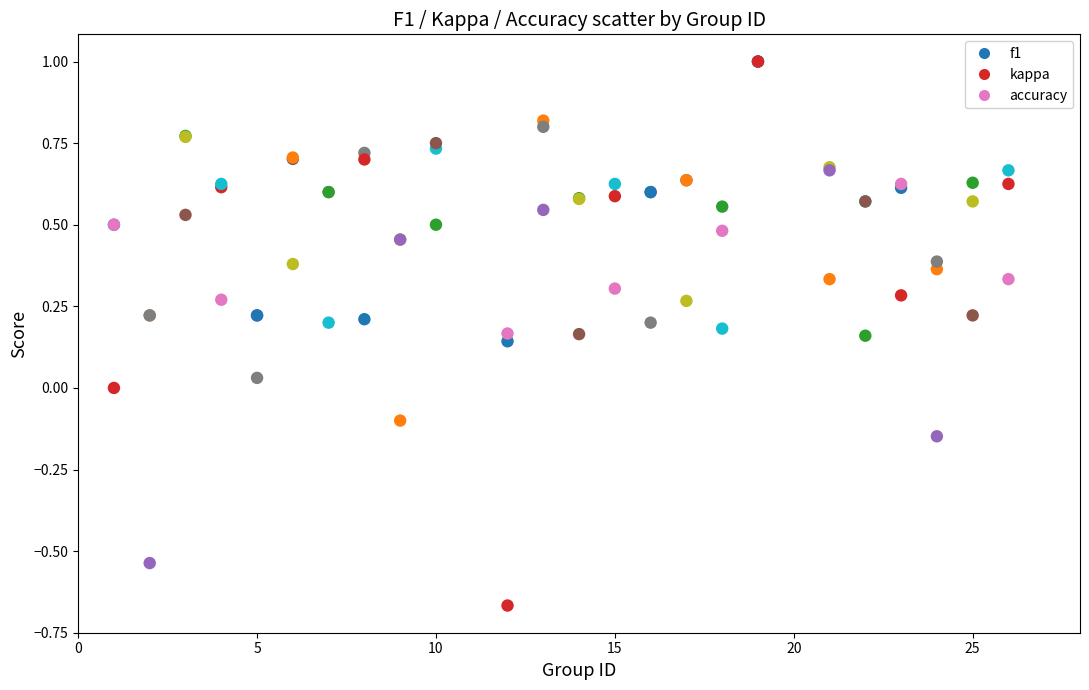

What are all the series names shown in the legend?

f1, kappa, accuracy